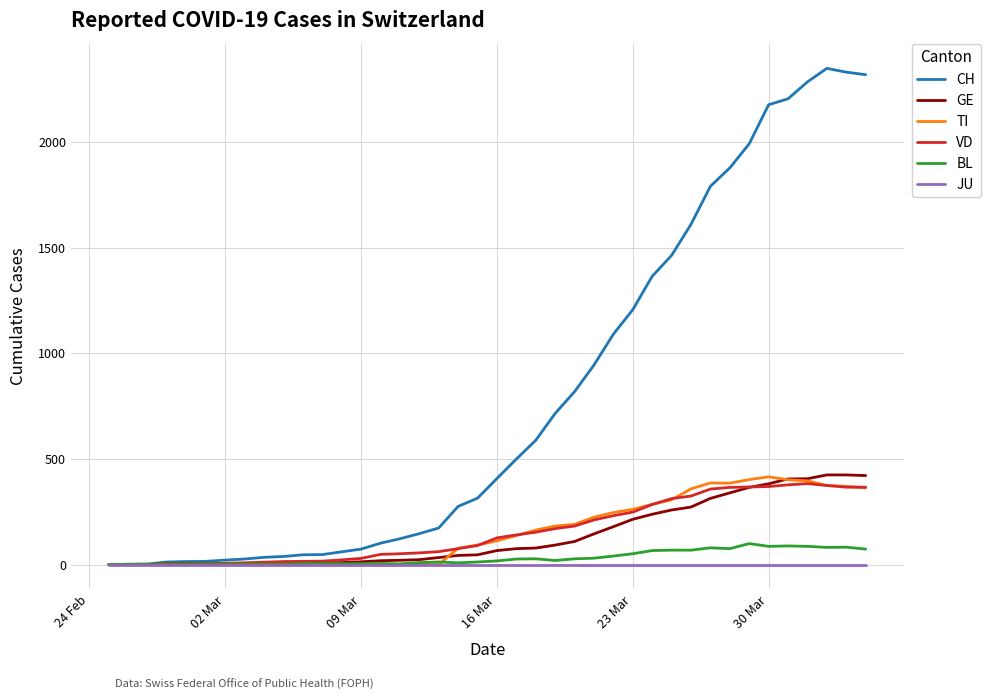

Which series has the widest spread of values?

CH